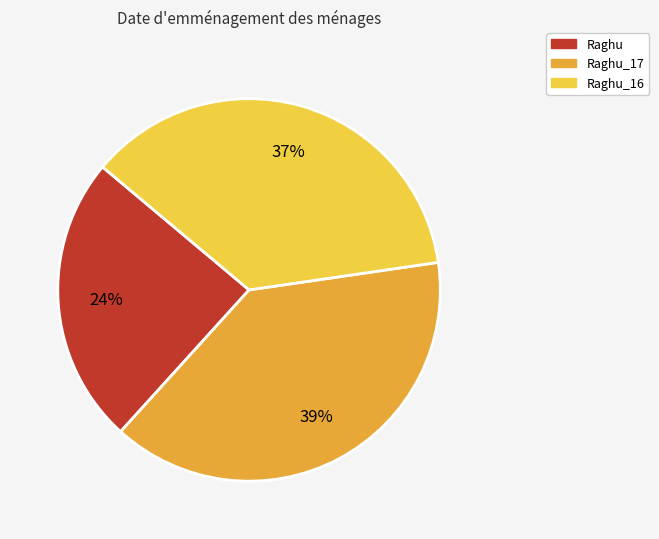

To the nearest percent, what is the average slice percentage?

33%